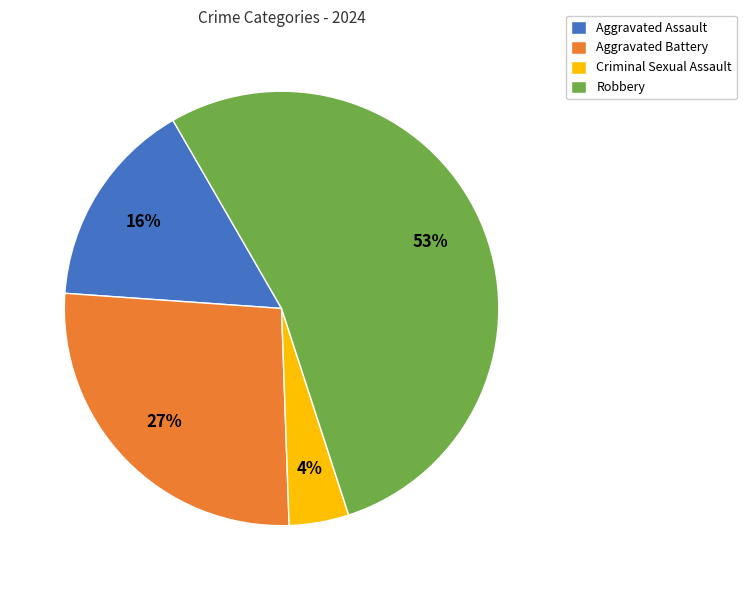

Between Robbery and Criminal Sexual Assault, which is larger?

Robbery